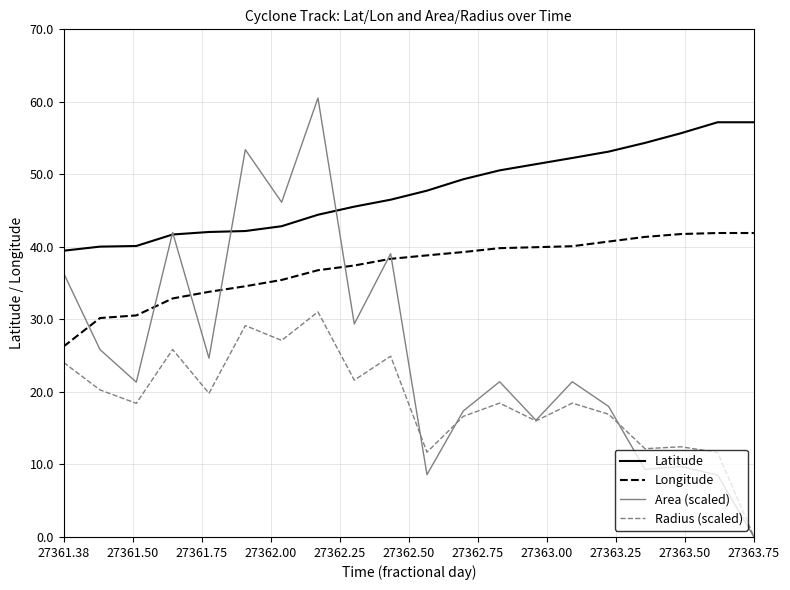

True or false: Radius (scaled) has more than 1 points higher than both neighbors.

True